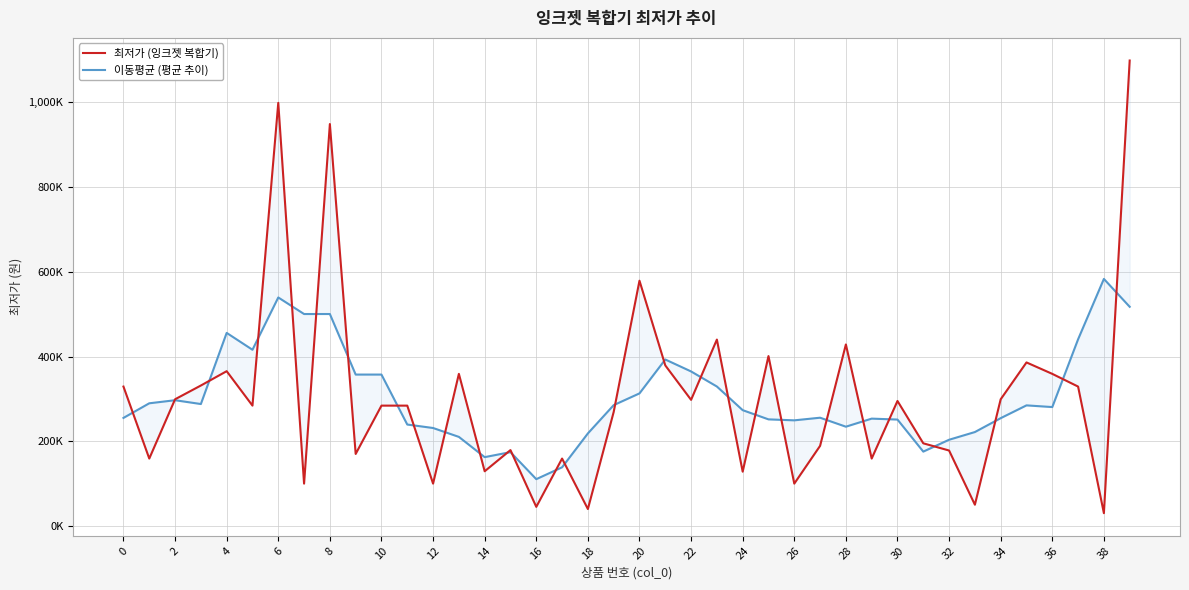

How many intersections are there between 이동평균 (평균 추이) and 최저가 (잉크젯 복합기)?

28